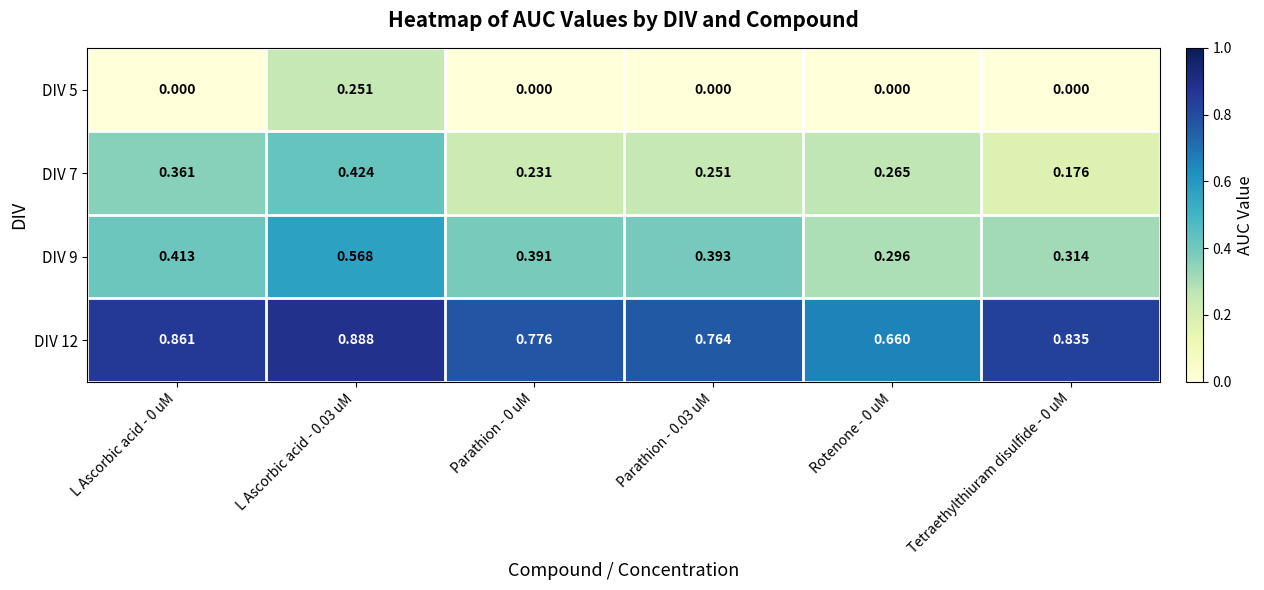

Is the value of DIV 12 at Rotenone - 0 uM greater than the value of DIV 9 at Parathion - 0.03 uM?

Yes